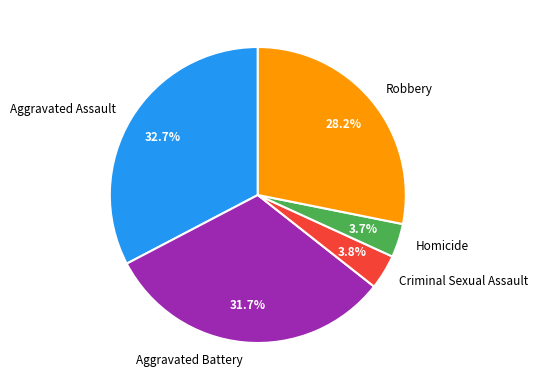

To the nearest percent, what portion does Homicide represent?

4%